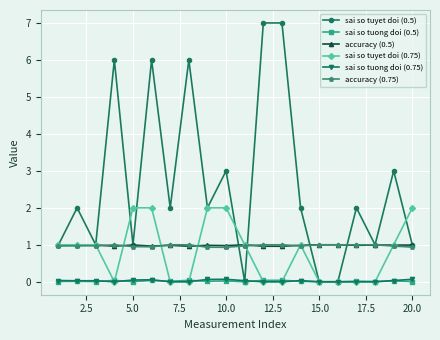

Which series has the largest total across all categories?

sai so tuyet doi (0.5)